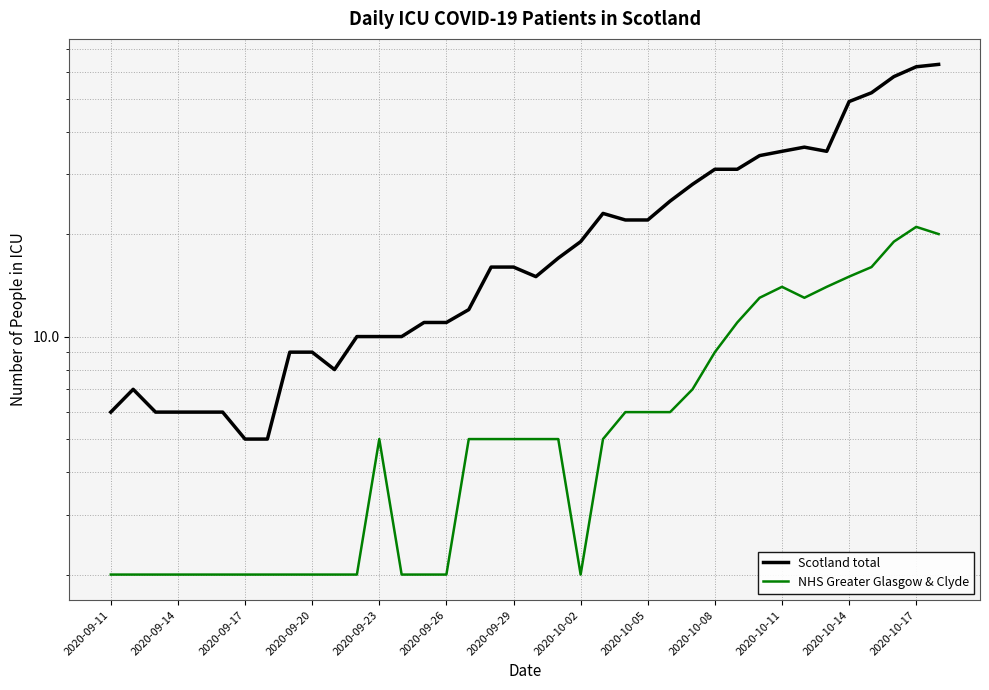

How many interior local peaks does the NHS Greater Glasgow & Clyde series have?

3